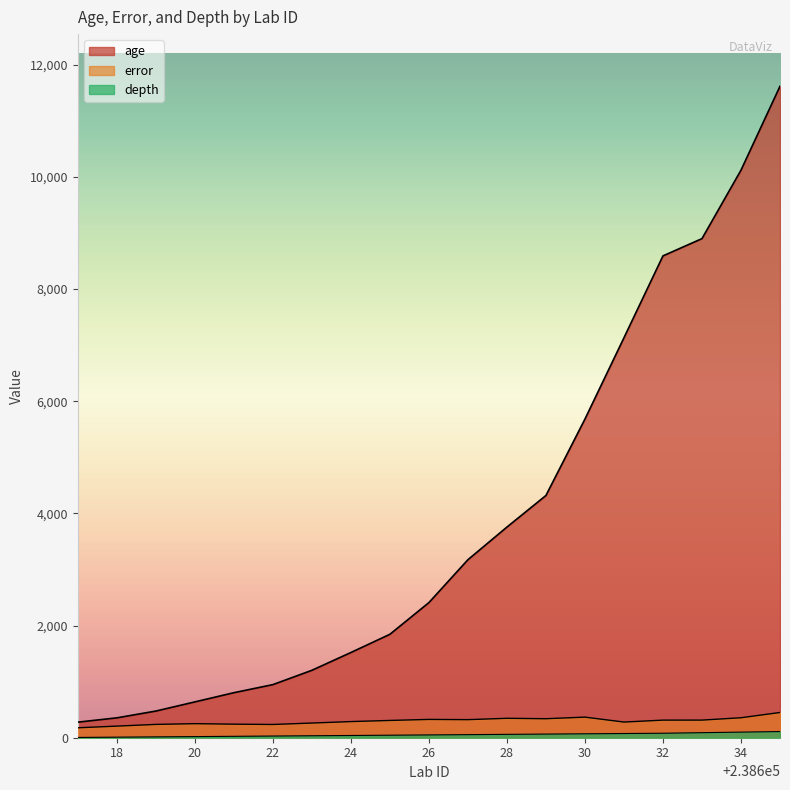

Where is age nearest to the value 5945?

30